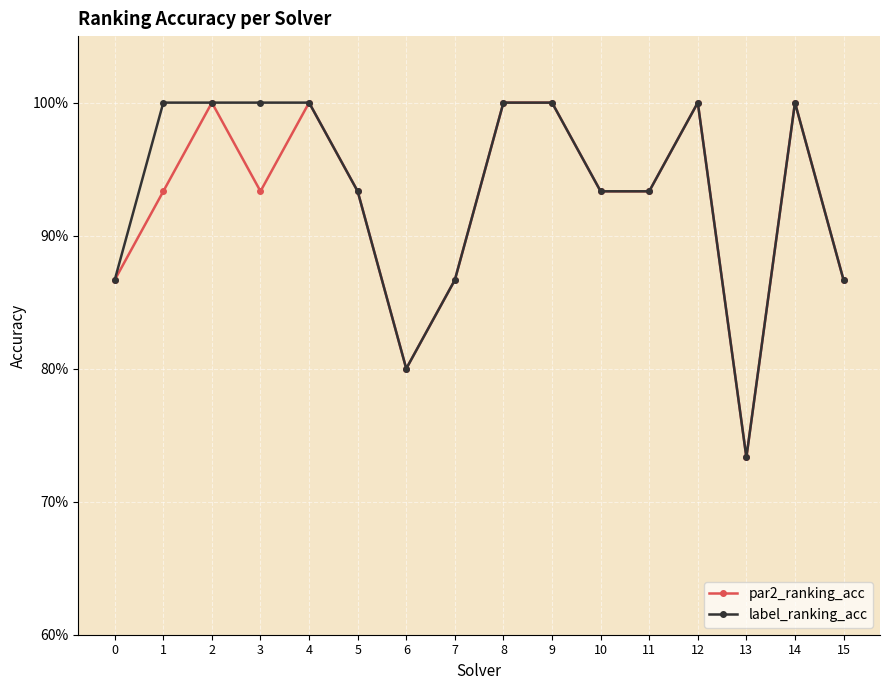

At which label does label_ranking_acc reach its minimum?

13